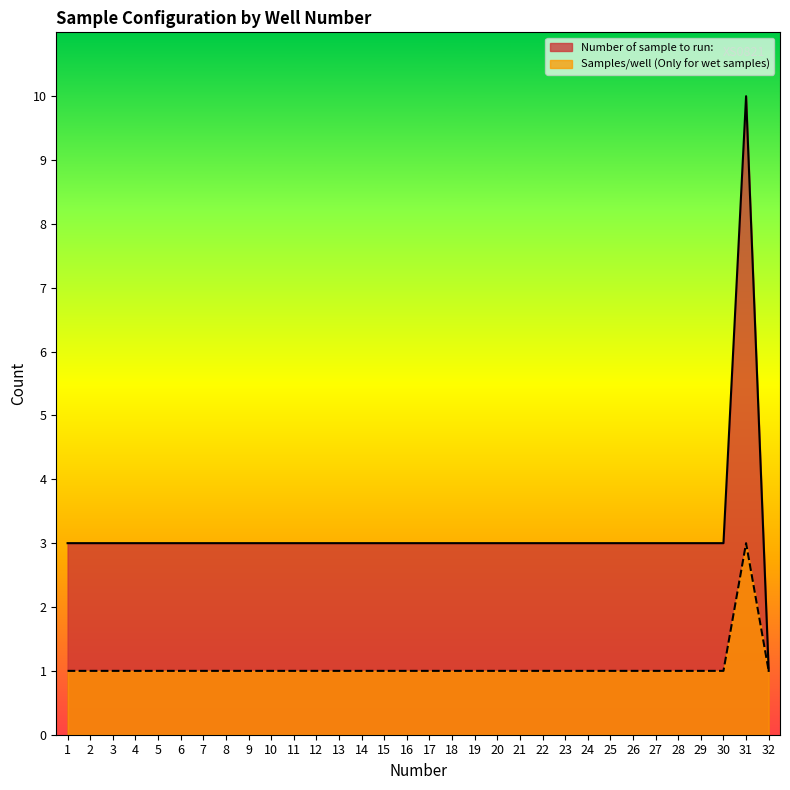

Reading left to right, extract all data points from this chart.

Samples/well (Only for wet samples): 1	1	1	1	1	1	1	1	1	1	1	1	1	1	1	1	1	1	1	1	1	1	1	1	1	1	1	1	1	1	3	1
Number of sample to run:: 3	3	3	3	3	3	3	3	3	3	3	3	3	3	3	3	3	3	3	3	3	3	3	3	3	3	3	3	3	3	10	1